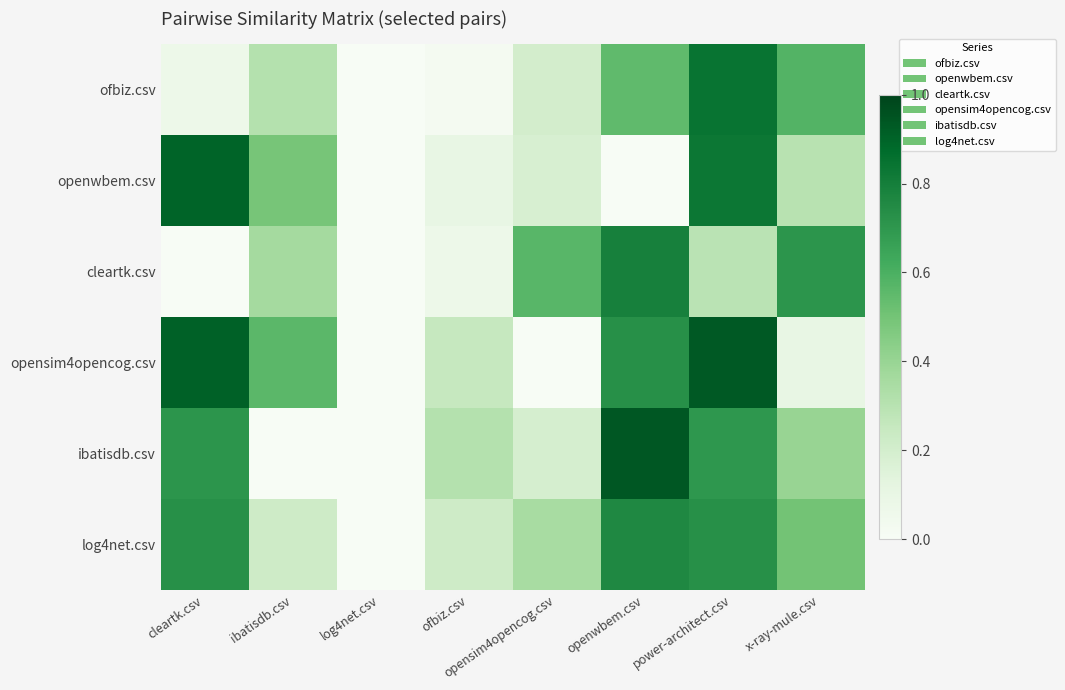

Reading left to right, list all the values displayed in this chart.

ofbiz.csv: cleartk.csv=0.1	ibatisdb.csv=0.3	log4net.csv=0.0	ofbiz.csv=0.0	opensim4opencog.csv=0.2	openwbem.csv=0.6	power-architect.csv=0.8	x-ray-mule.csv=0.6
openwbem.csv: cleartk.csv=0.9	ibatisdb.csv=0.5	log4net.csv=0.0	ofbiz.csv=0.1	opensim4opencog.csv=0.2	openwbem.csv=0.0	power-architect.csv=0.8	x-ray-mule.csv=0.3
cleartk.csv: cleartk.csv=0.0	ibatisdb.csv=0.4	log4net.csv=0.0	ofbiz.csv=0.1	opensim4opencog.csv=0.6	openwbem.csv=0.8	power-architect.csv=0.3	x-ray-mule.csv=0.7
opensim4opencog.csv: cleartk.csv=0.9	ibatisdb.csv=0.6	log4net.csv=0.0	ofbiz.csv=0.2	opensim4opencog.csv=0.0	openwbem.csv=0.7	power-architect.csv=0.9	x-ray-mule.csv=0.1
ibatisdb.csv: cleartk.csv=0.7	ibatisdb.csv=0.0	log4net.csv=0.0	ofbiz.csv=0.3	opensim4opencog.csv=0.2	openwbem.csv=0.9	power-architect.csv=0.7	x-ray-mule.csv=0.4
log4net.csv: cleartk.csv=0.7	ibatisdb.csv=0.2	log4net.csv=0.0	ofbiz.csv=0.2	opensim4opencog.csv=0.3	openwbem.csv=0.8	power-architect.csv=0.7	x-ray-mule.csv=0.5